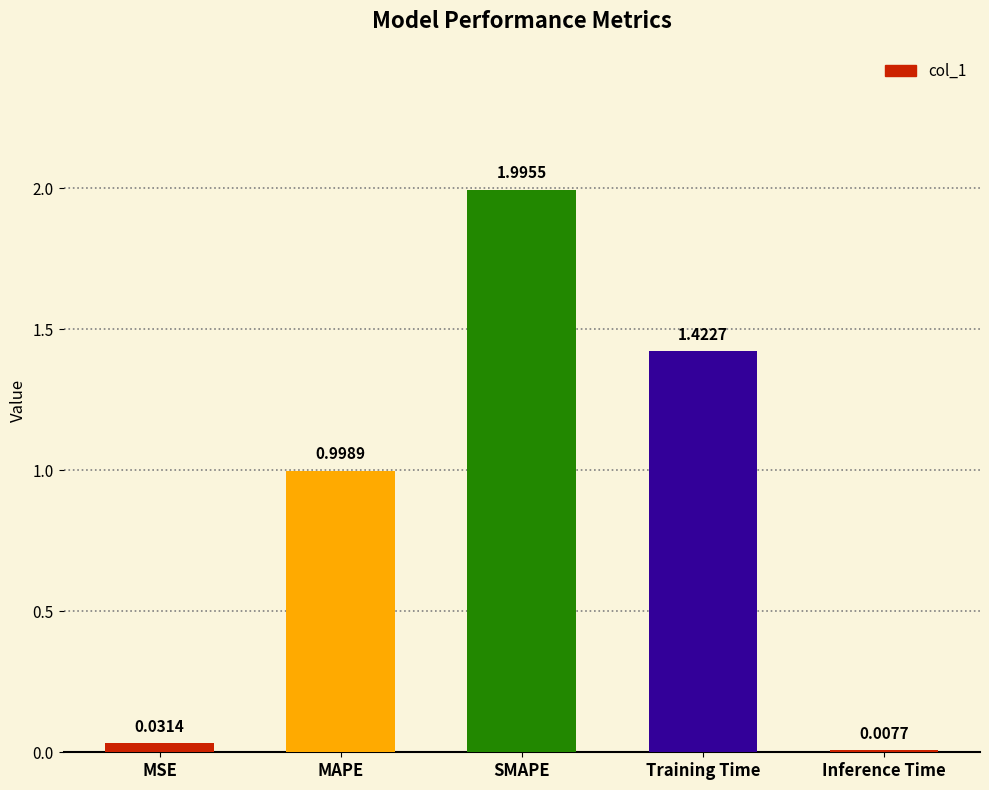

What is the difference between the maximum and minimum values?

2.0